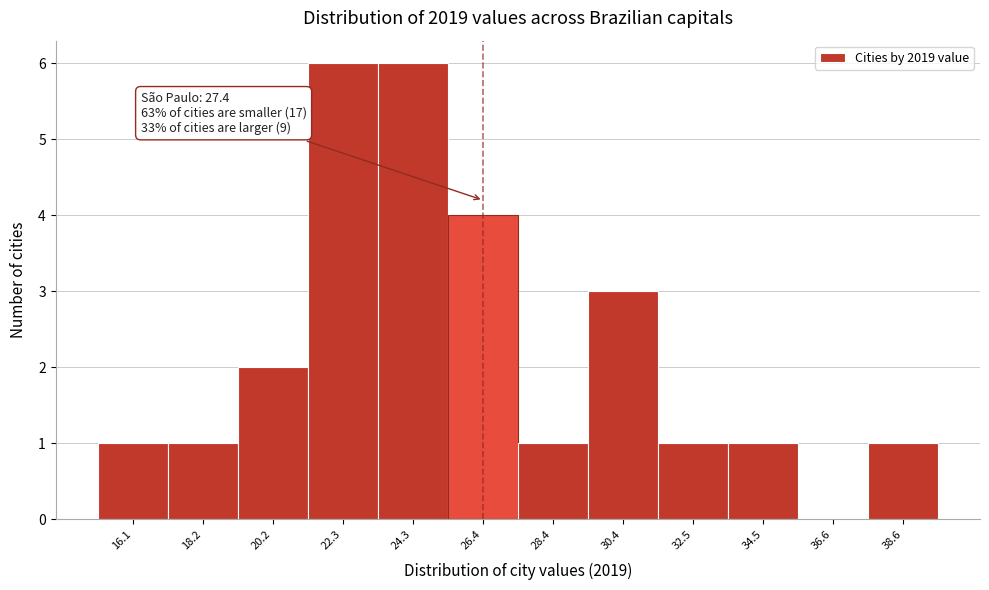

Reading right to left, what are all the values shown in this chart?

38.6=1	36.6=0	34.5=1	32.5=1	30.4=3	28.4=1	26.4=4	24.3=6	22.3=6	20.2=2	18.2=1	16.1=1